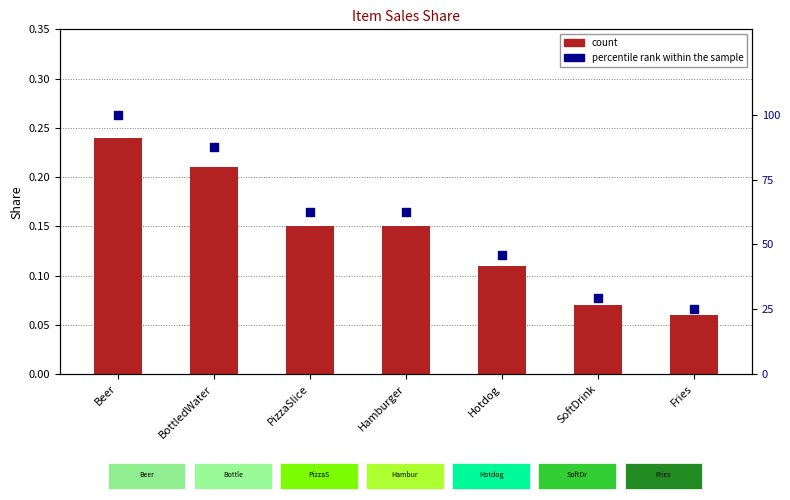

Which has a higher value, Beer or Fries?

Beer